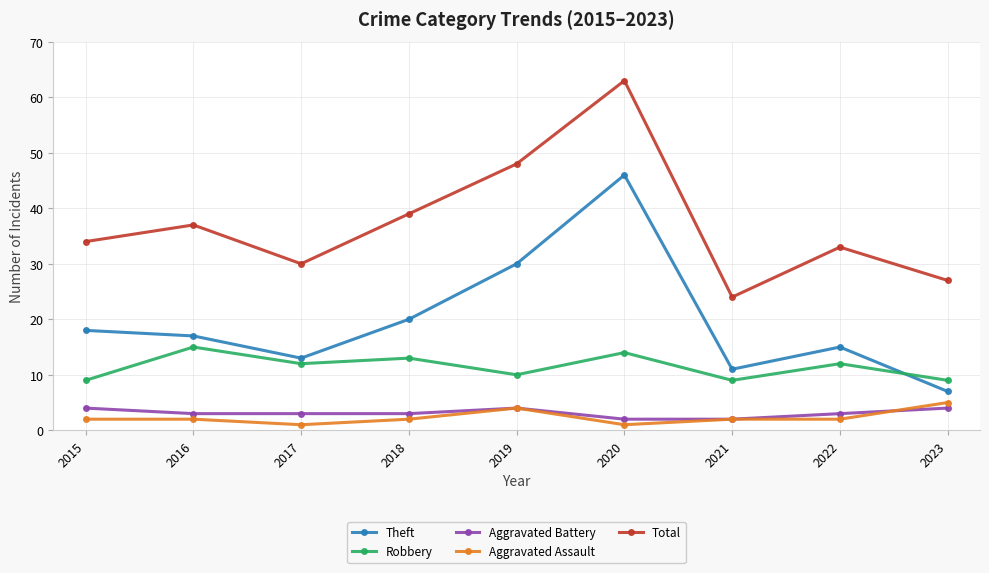

What is the total value across all series at 2015?

67